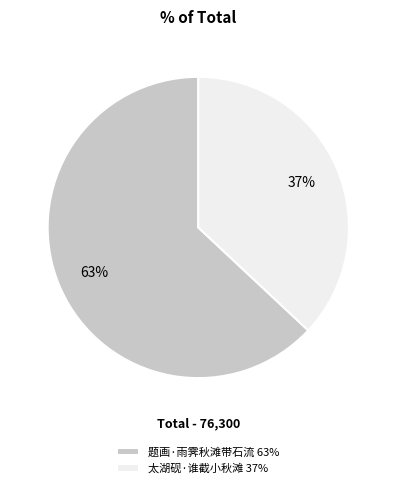

Is the sum of 题画·雨霁秋滩带石流 63% and 太湖砚·谁截小秋滩 37% greater than half?

Yes